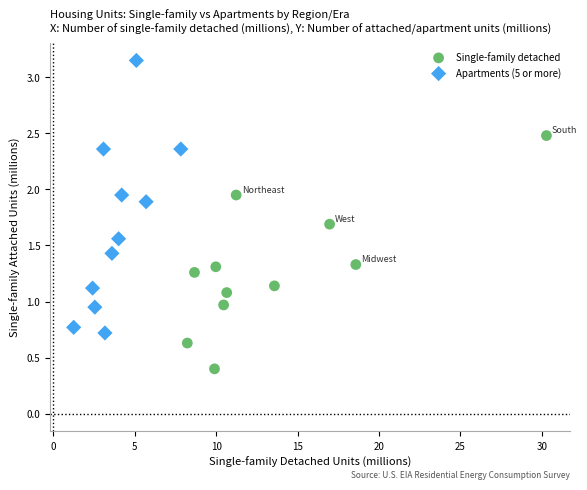

Which series has the largest Y range (max minus min)?

Apartments (5 or more)